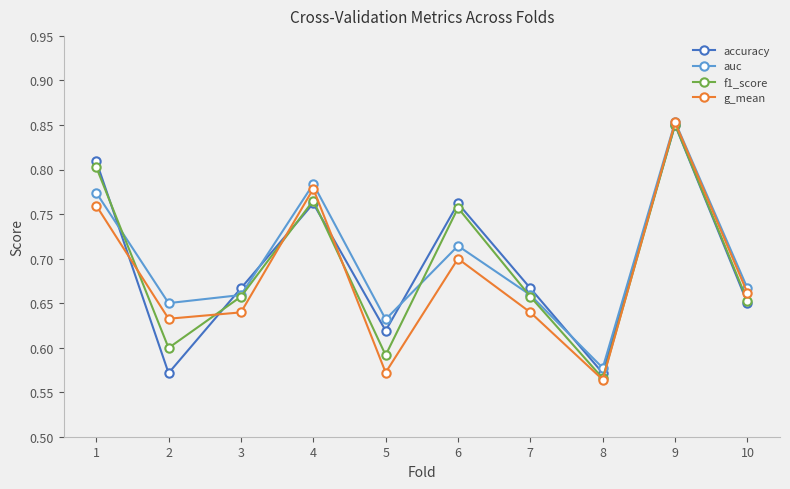

True or false: f1_score and accuracy cross at least once.

True